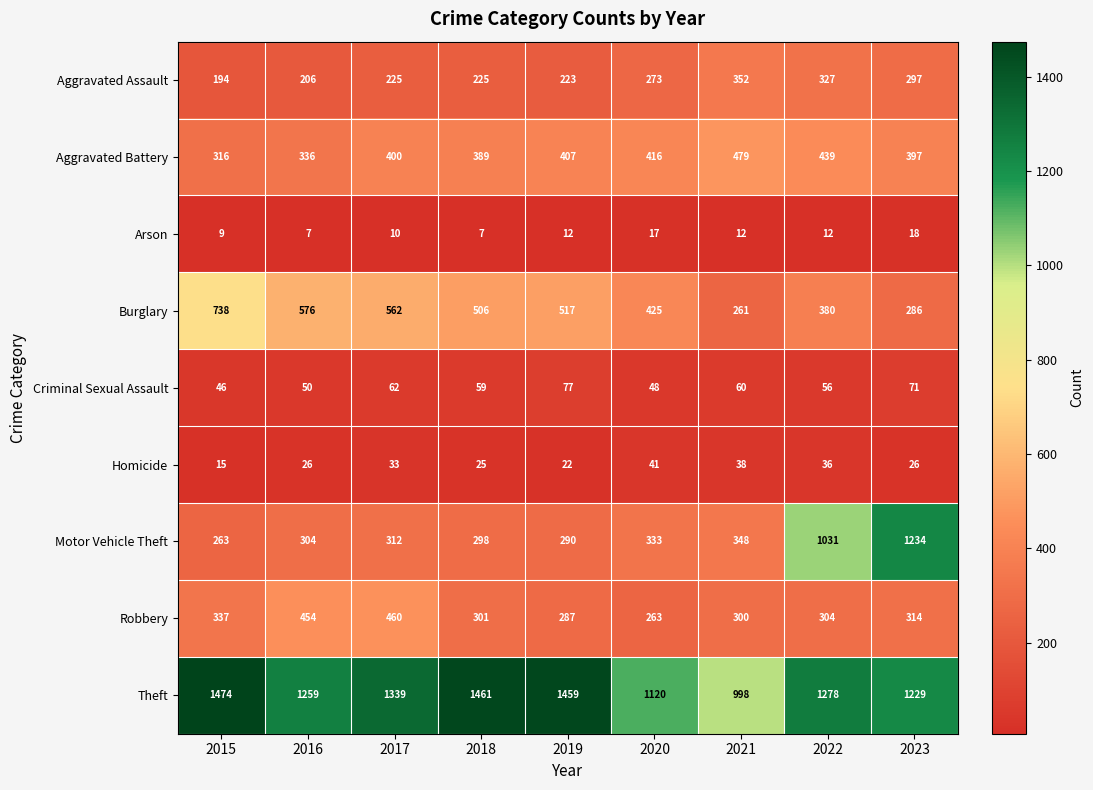

Which series has the largest total across all categories?

Theft